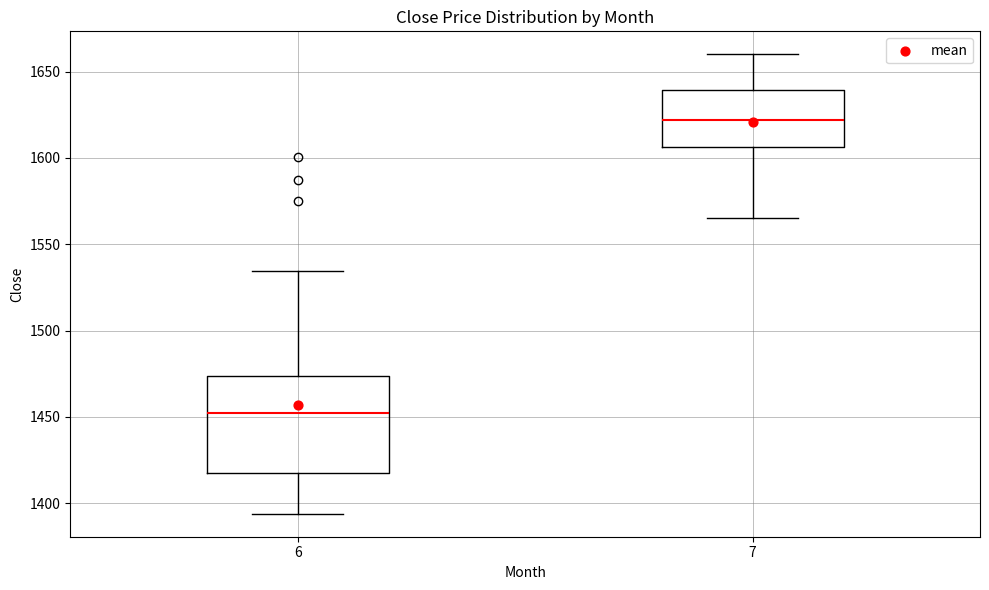

Which box is the tallest, from its lower edge to its upper edge?

6